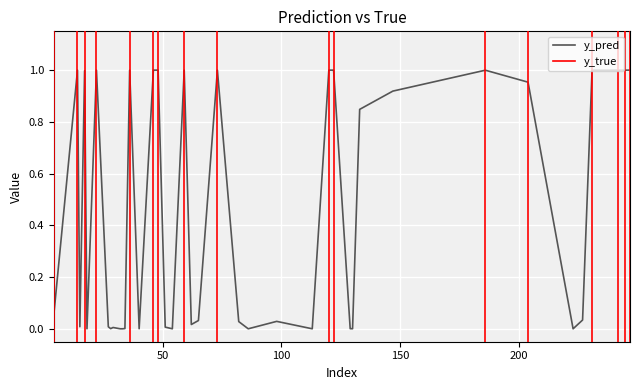

At which category does y_pred reach its first local valley?

15